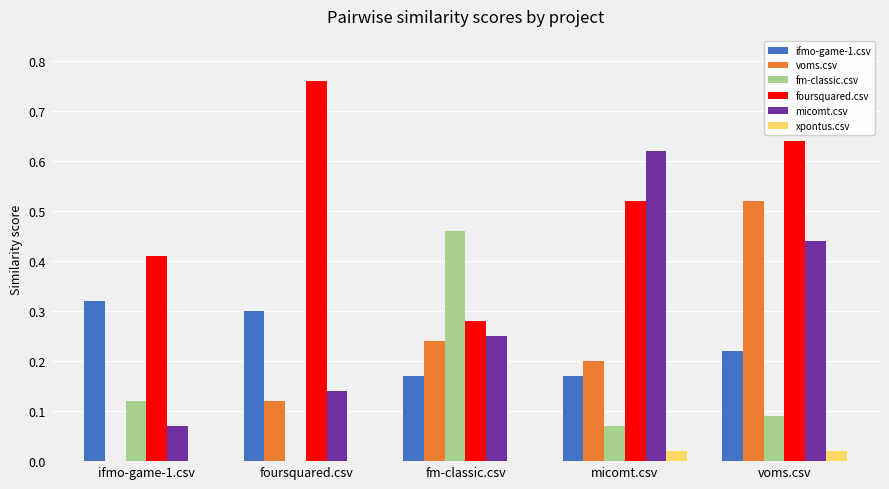

The value of ifmo-game-1.csv at ifmo-game-1.csv is 0.6. True or false?

False